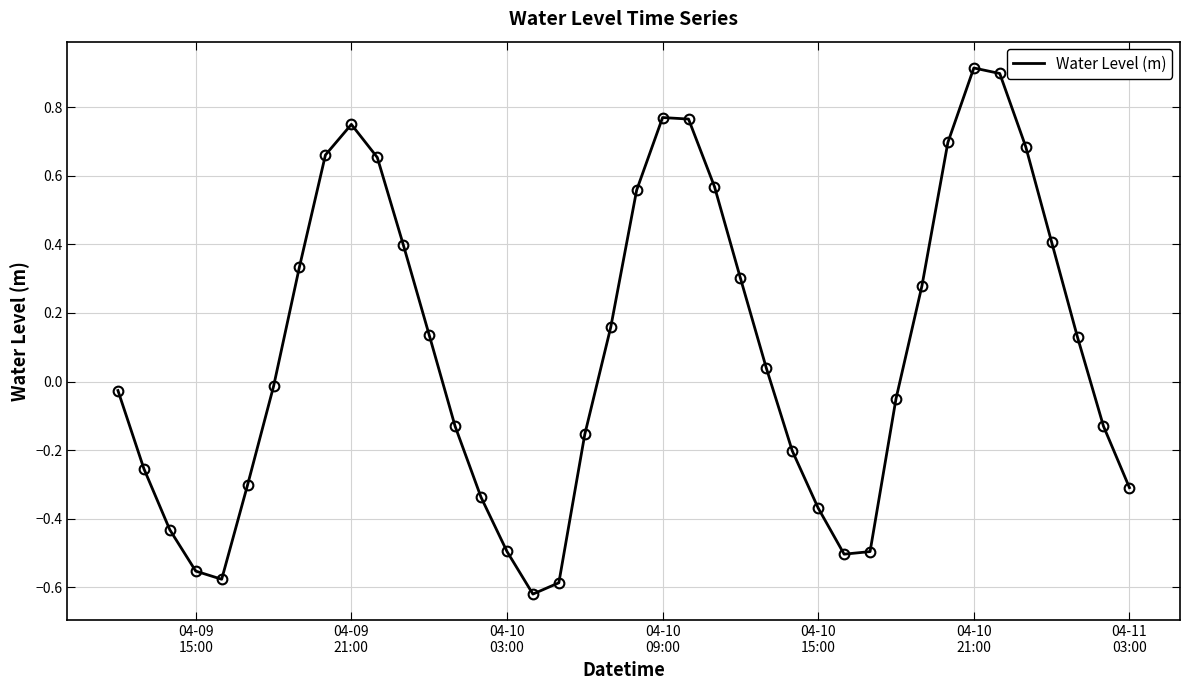

What is the difference between the maximum and minimum values?

1.5